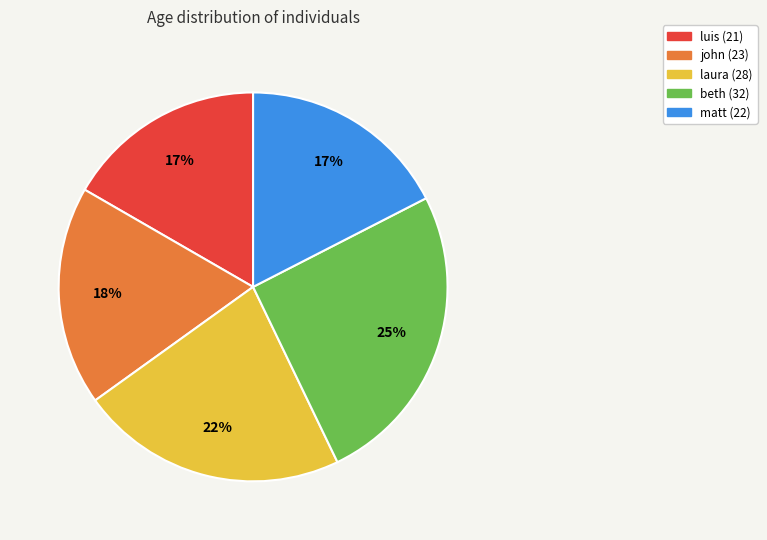

Does beth (32) account for over 50% of the chart?

No